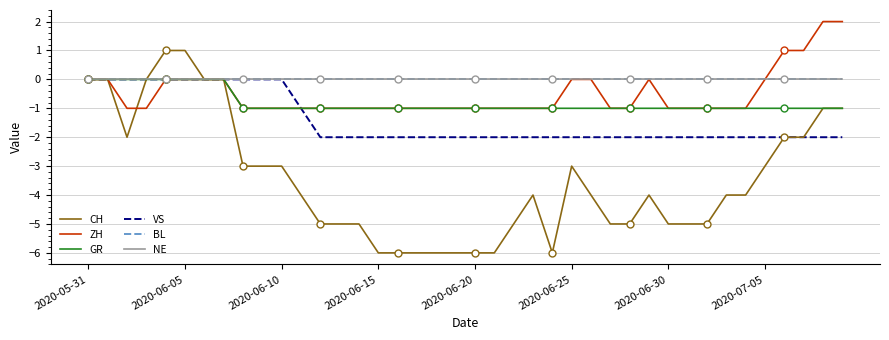

What is the label of the 26th point from the right?

14